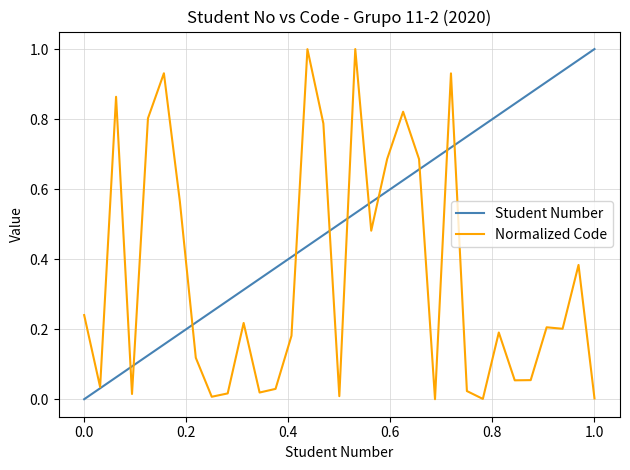

Which series has the largest total across all categories?

Student Number